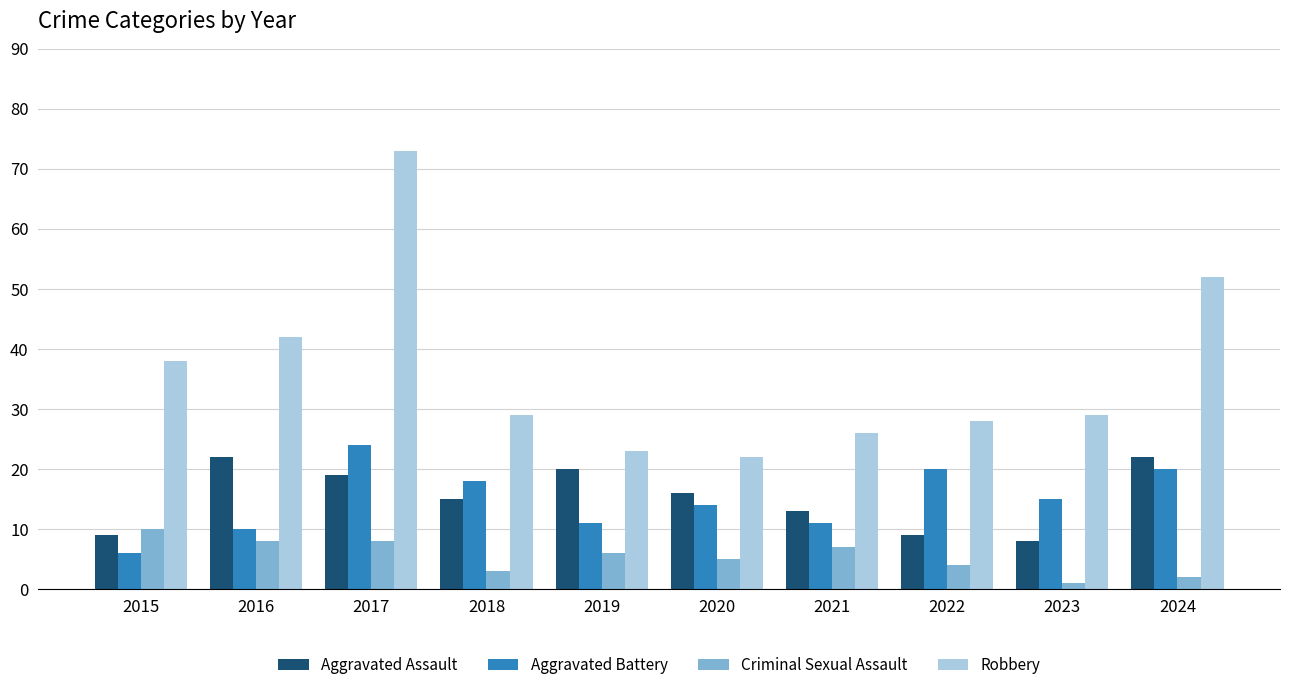

How many data points does each series have?

10